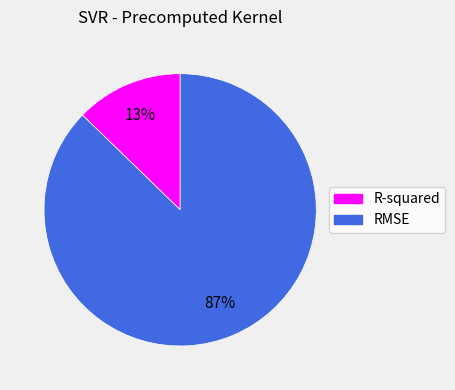

Which slice represents more than half of the pie?

RMSE